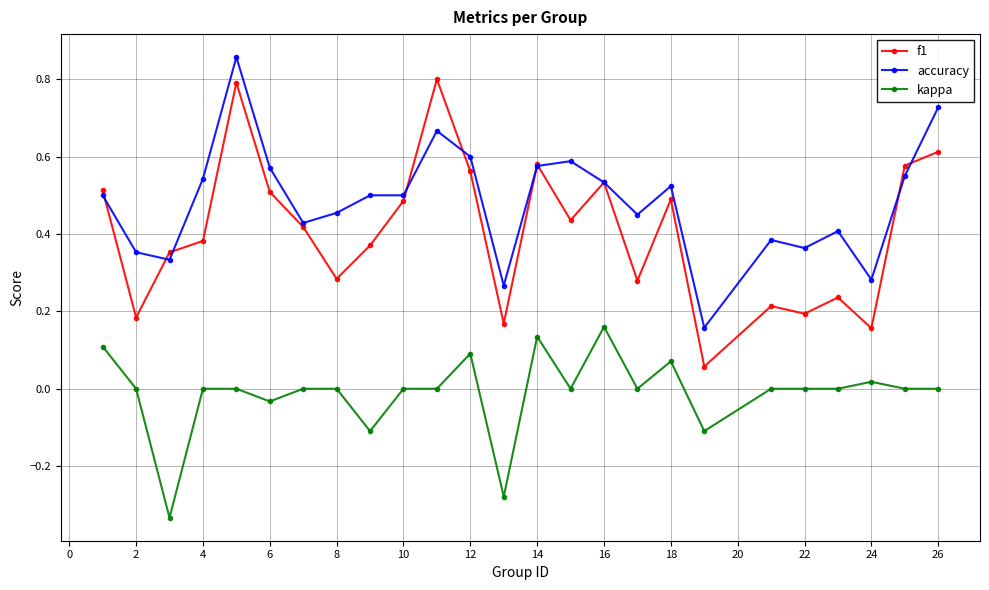

Which series has the largest total across all categories?

accuracy